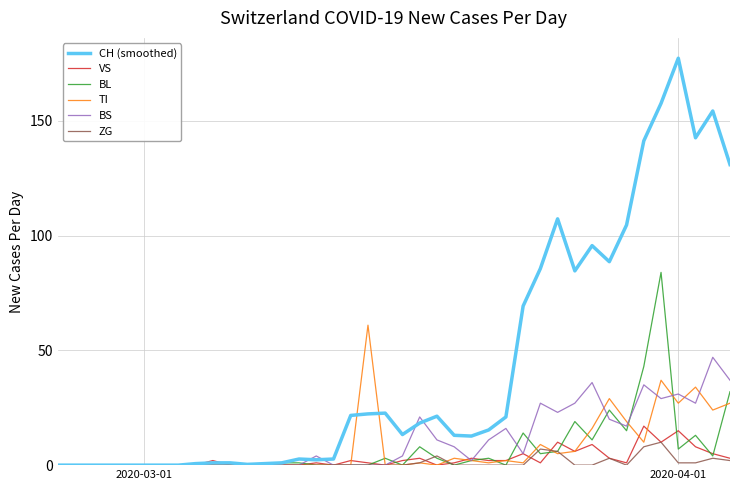

Which series has the largest range (max minus min)?

CH (smoothed)